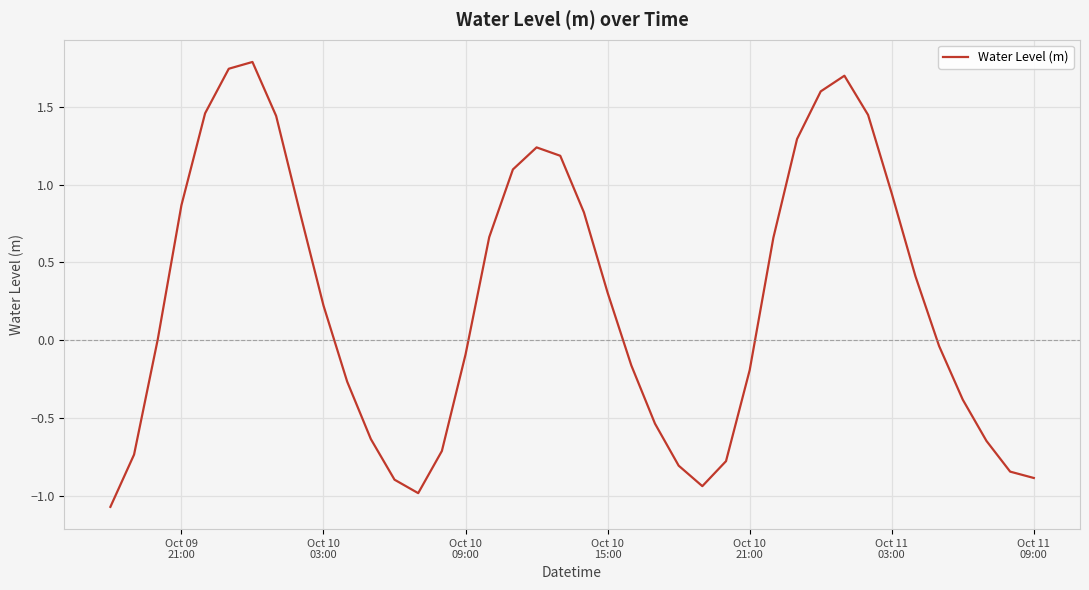

What is the minimum value shown in the chart?

-1.1